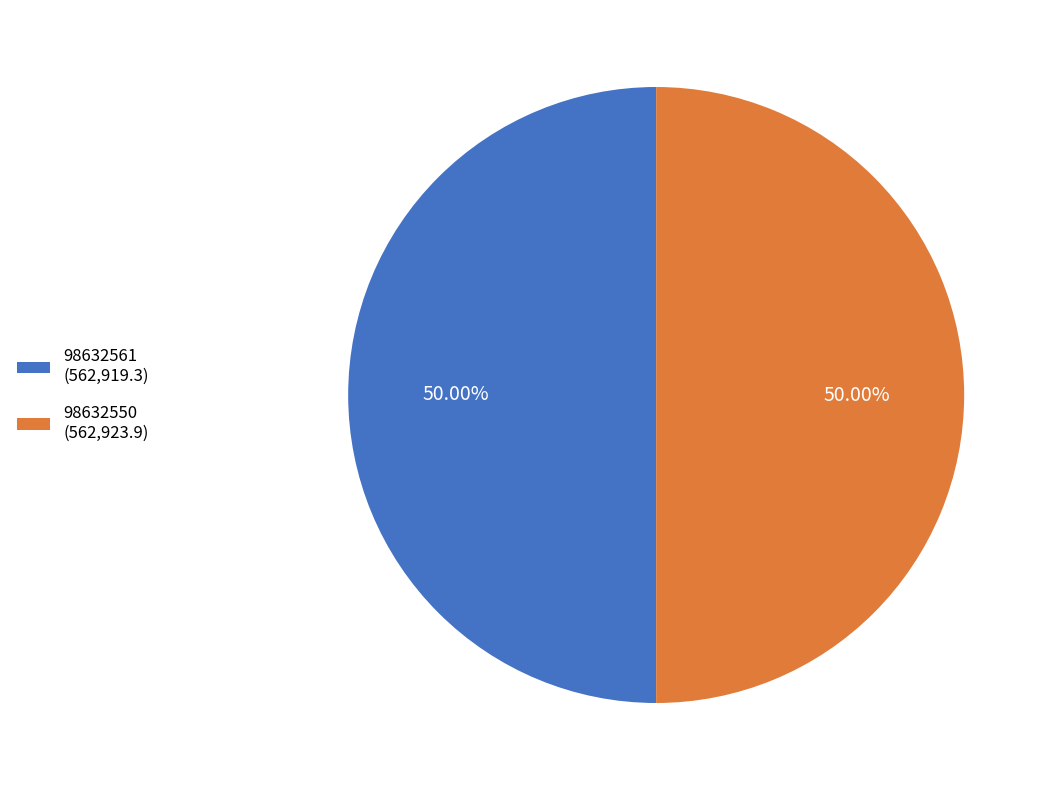

Is the sum of 98632561 (562,919.3) and 98632550 (562,923.9) greater than half?

Yes